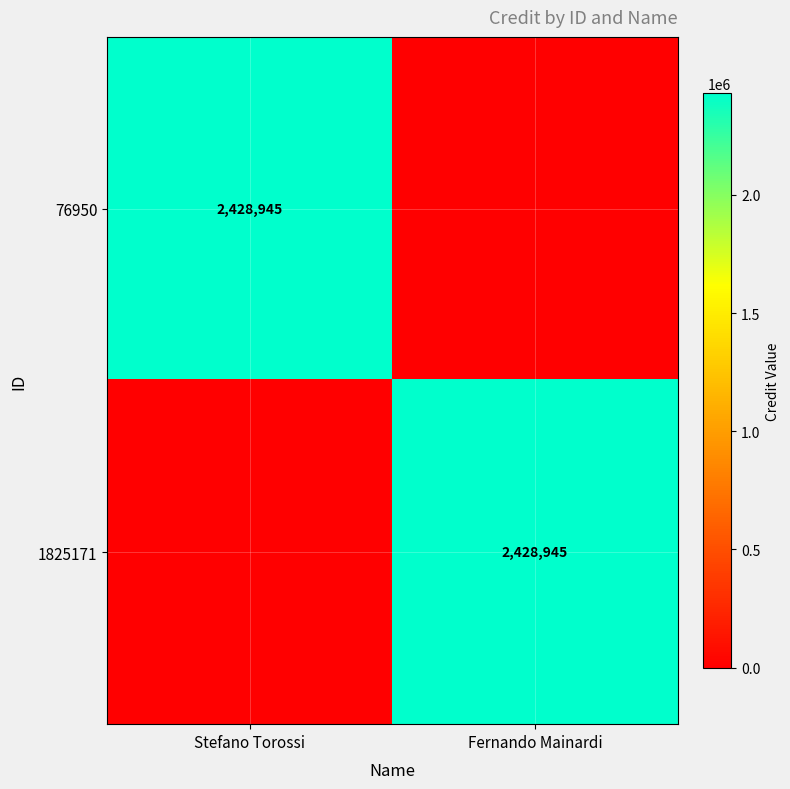

The 1825171 series shows 1475329 at Fernando Mainardi. True or false?

False